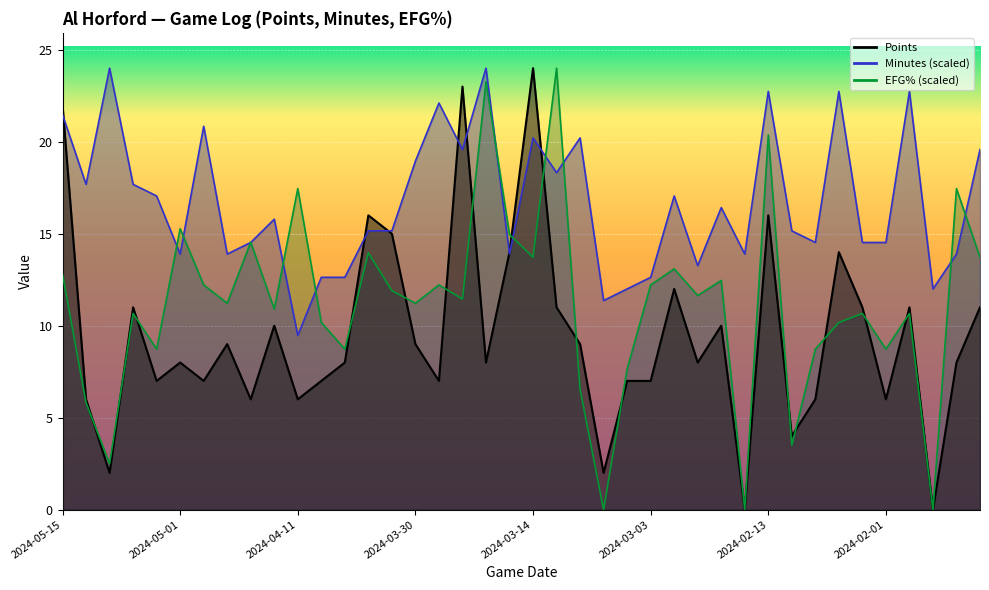

Which series has the largest total across all categories?

minutes